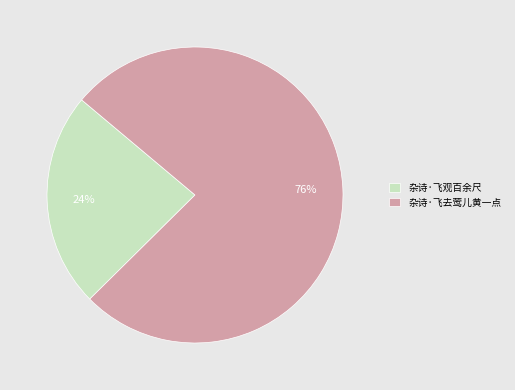

True or false: 杂诗·飞去莺儿黄一点 accounts for 76% of the total.

True